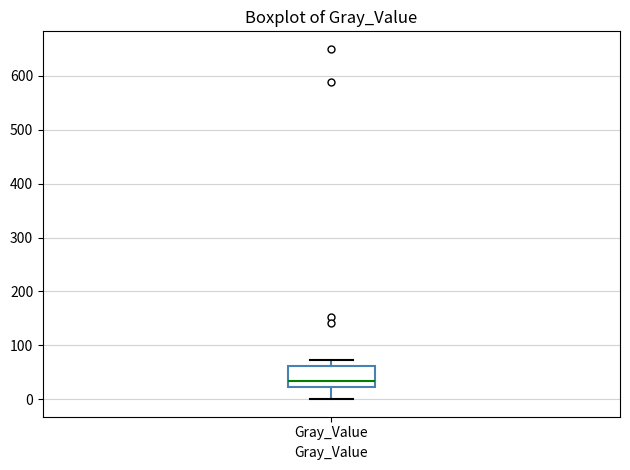

Transcribe this box plot: give where the median line is, the range the box spans, and where the two whiskers end, as read against the y-axis. The values are not printed on the chart, so give them approximately, as read against the axis.

median 30, box 20 to 60, whiskers 0 to 70